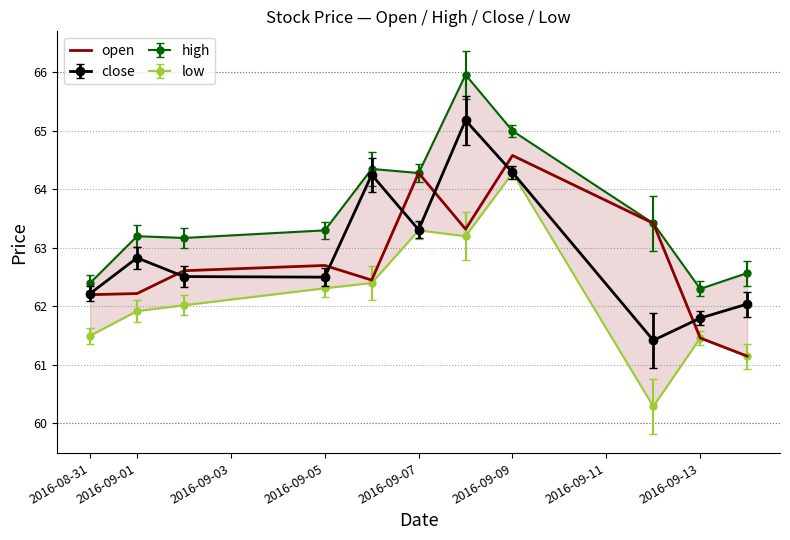

What is the highest value of the open series?

64.6